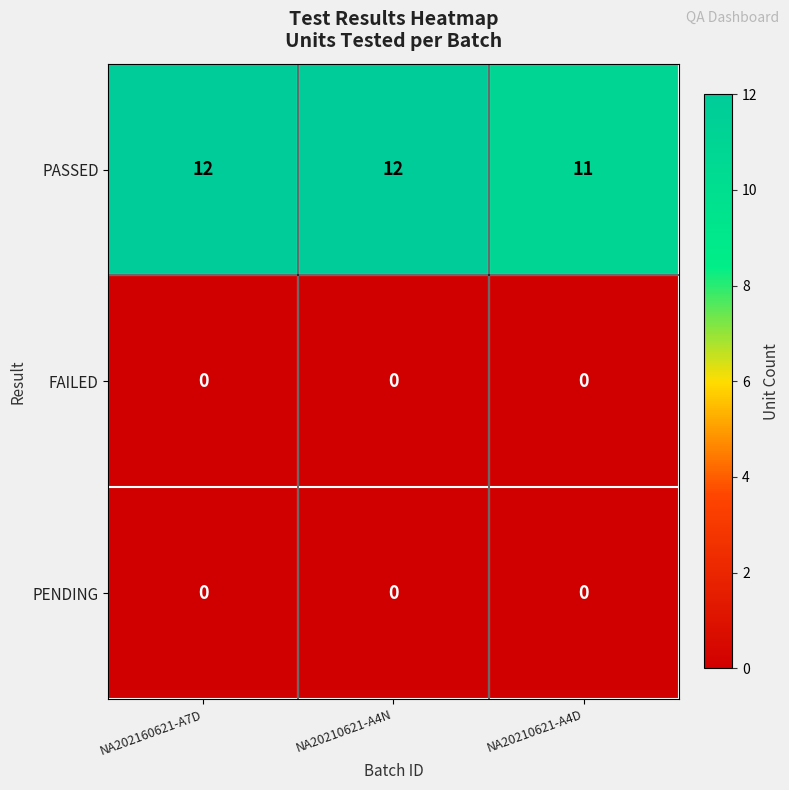

Where is PASSED nearest to the value 11?

NA20210621-A4D